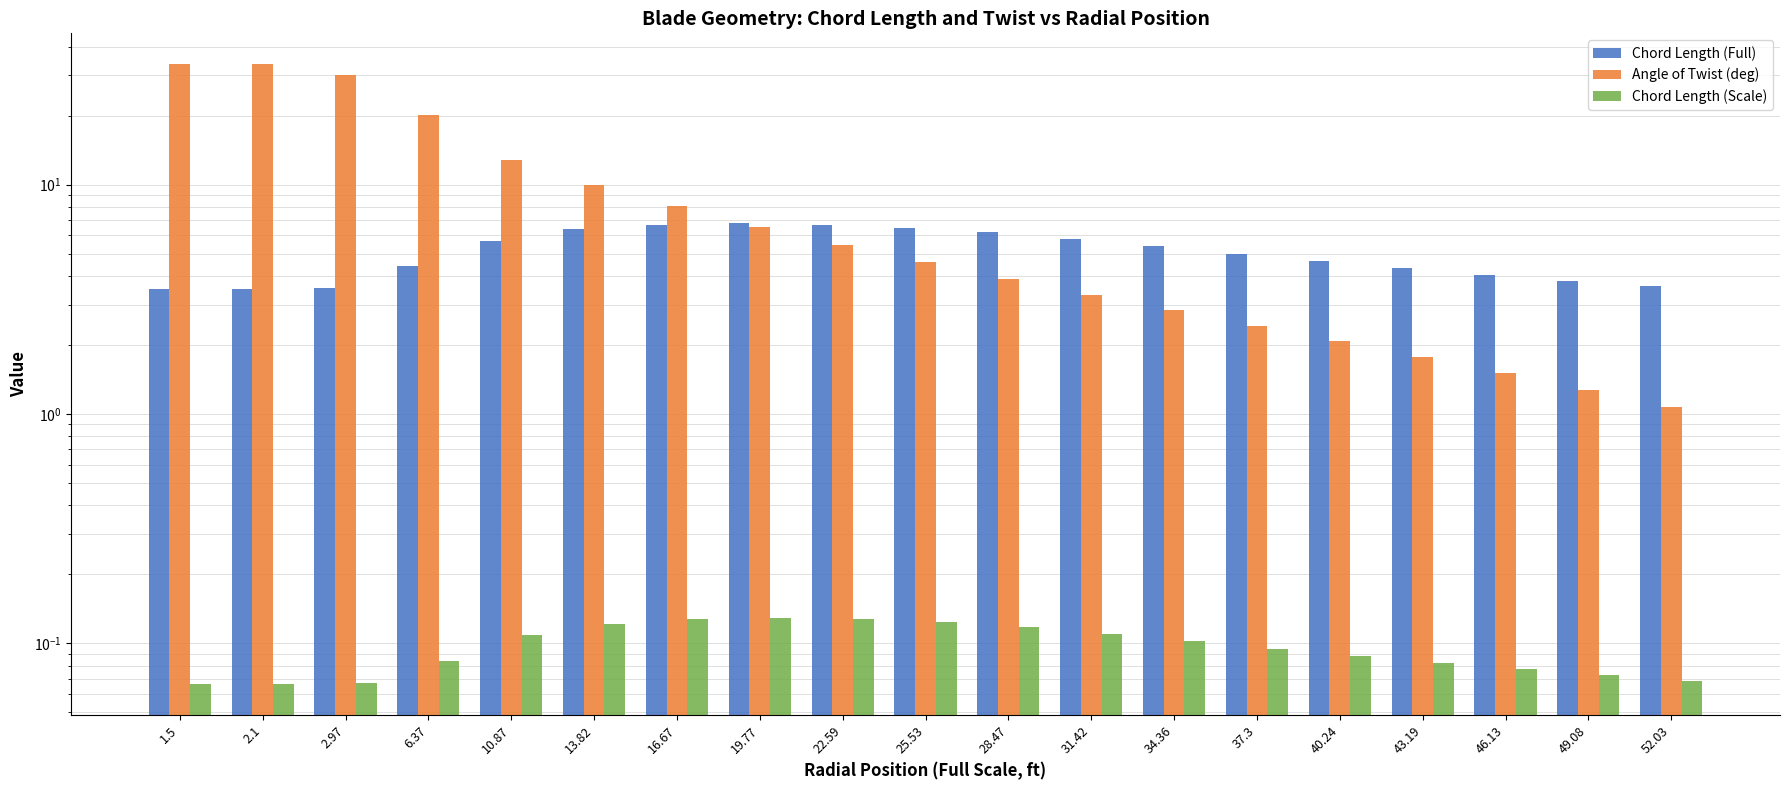

What is the value of the Angle of Twist (deg) bar at the 17th from the left?

1.5